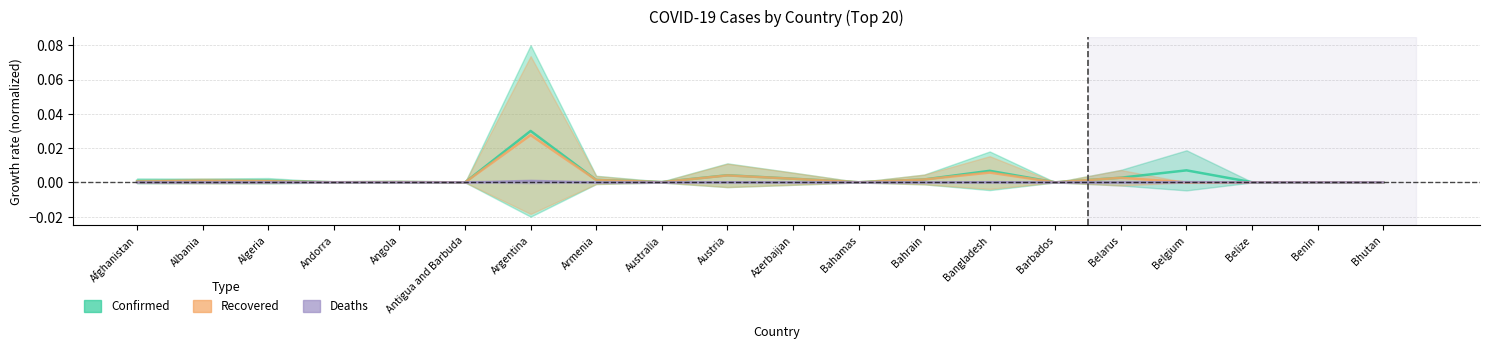

How many lines are shown in the chart?

3